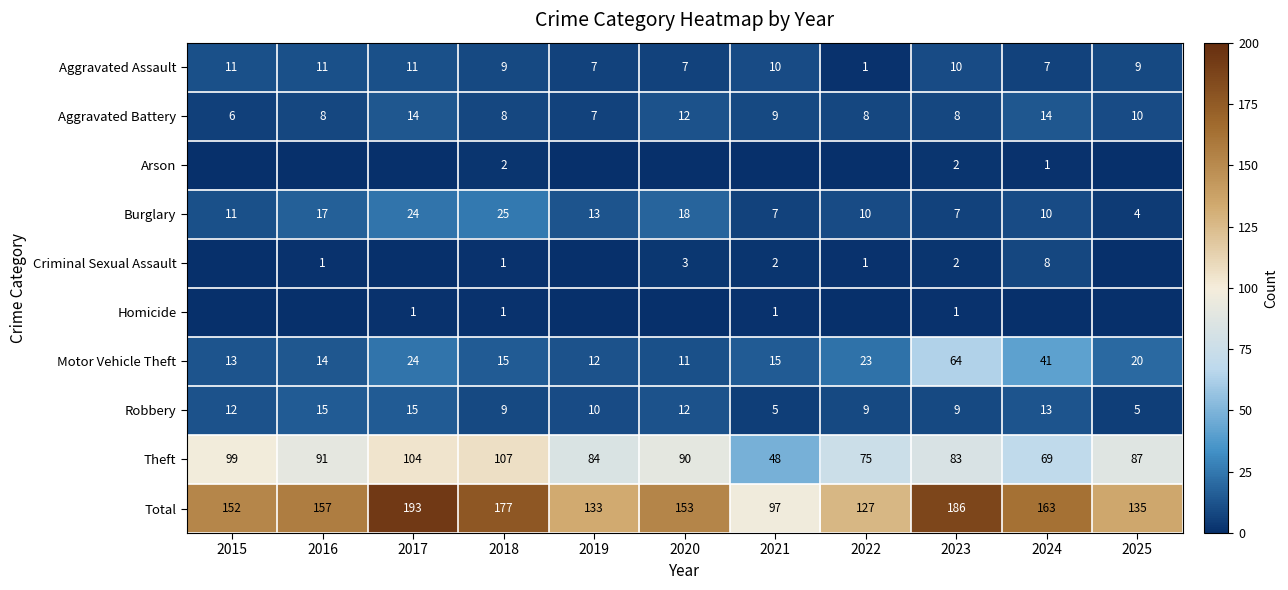

What is the difference between the maximum and second lowest values in the Motor Vehicle Theft series?

52